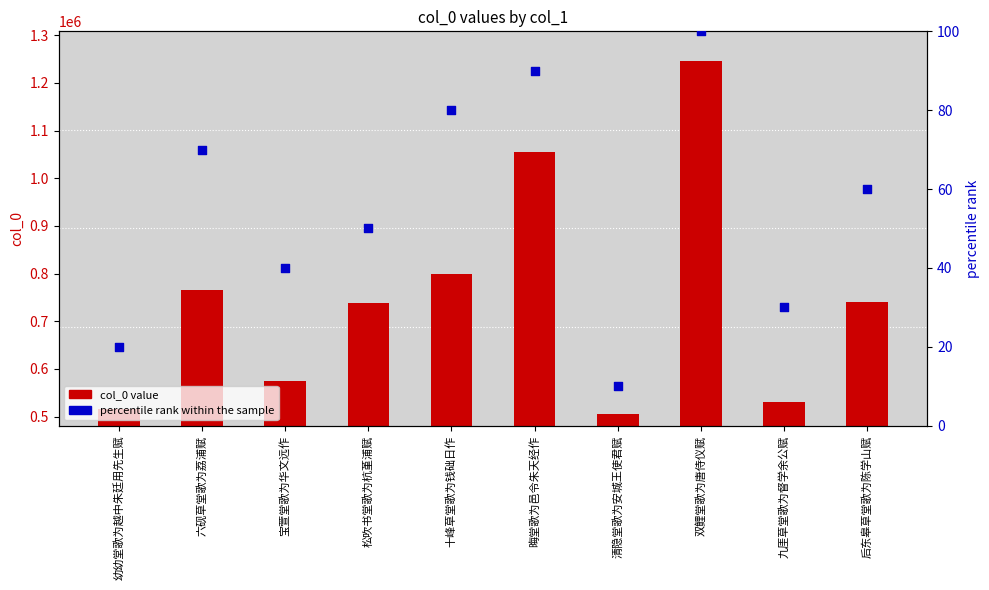

Which series reaches the minimum Y coordinate?

percentile rank within the sample